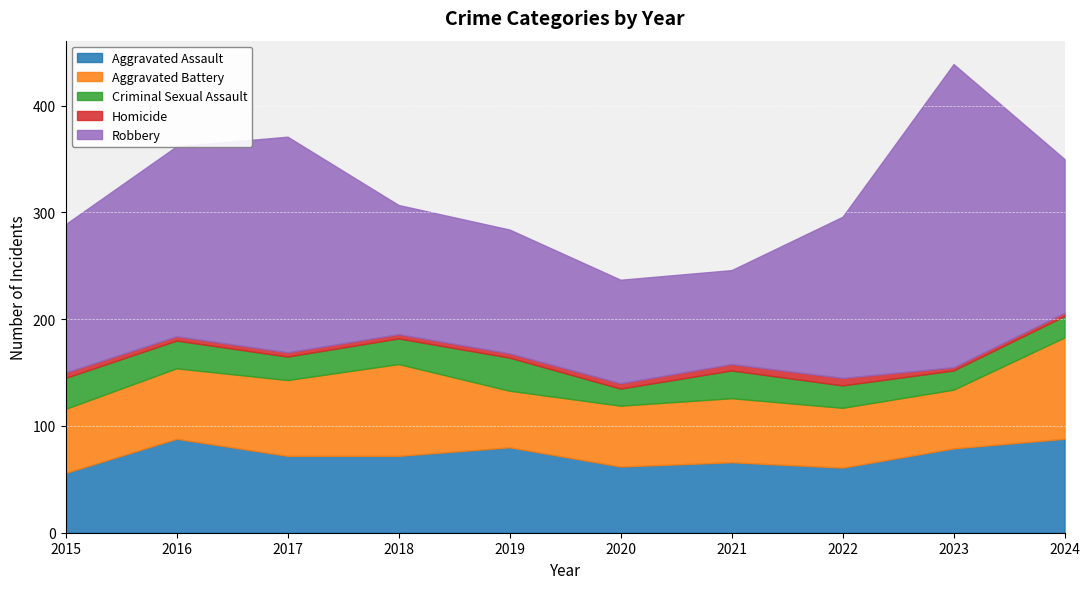

What is the sum of all Aggravated Battery values?

659